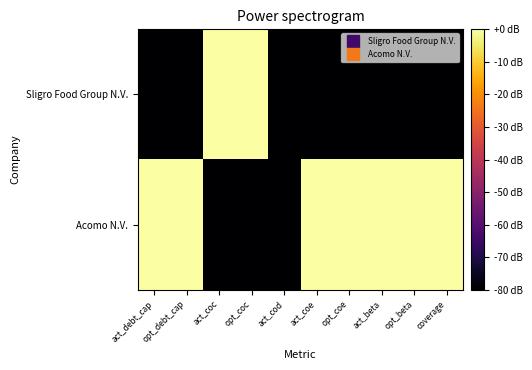

At act_beta, list the series in order from largest to smallest.

Acomo N.V., Sligro Food Group N.V.